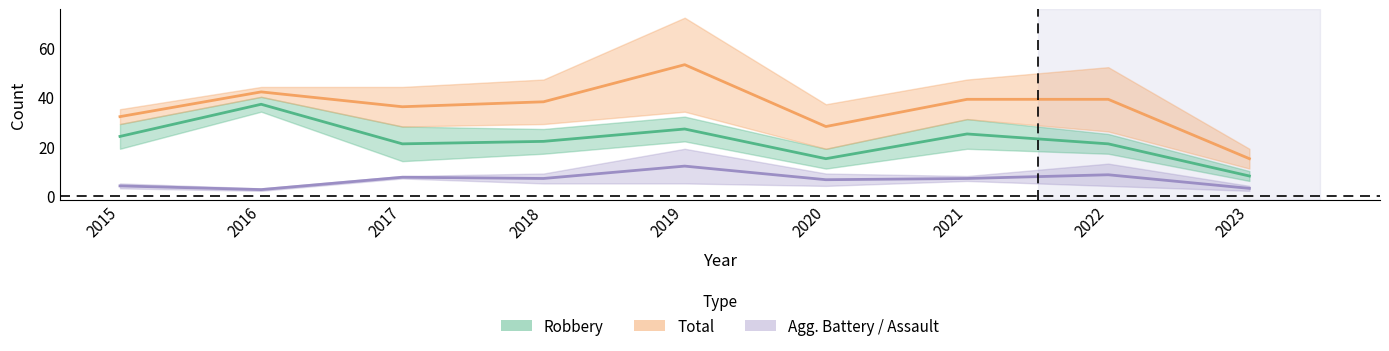

True or false: Total and Robbery cross at least once.

False